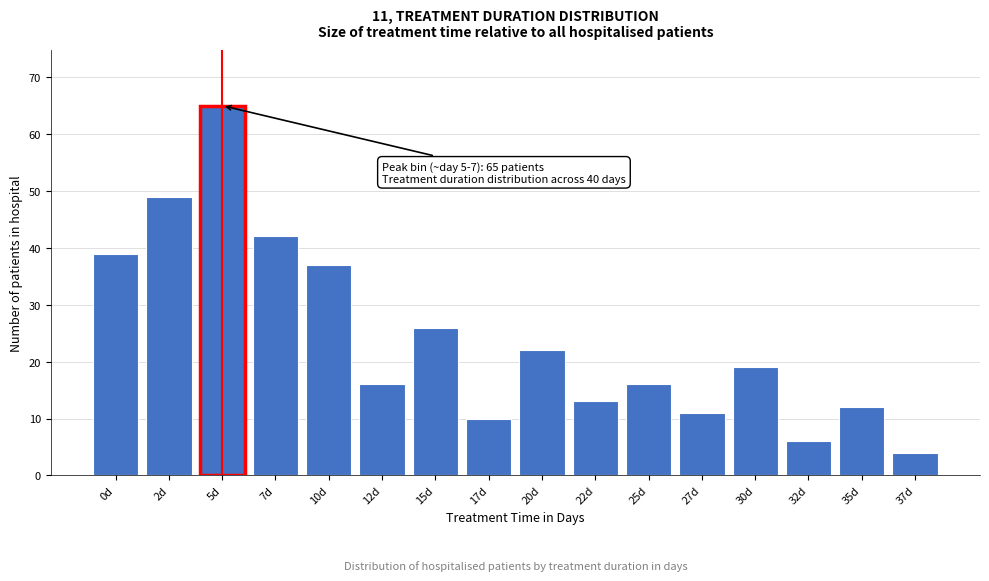

Reading left to right, extract all data points from this chart.

0d=39	2d=49	5d=65	7d=42	10d=37	12d=16	15d=26	17d=10	20d=22	22d=13	25d=16	27d=11	30d=19	32d=6	35d=12	37d=4